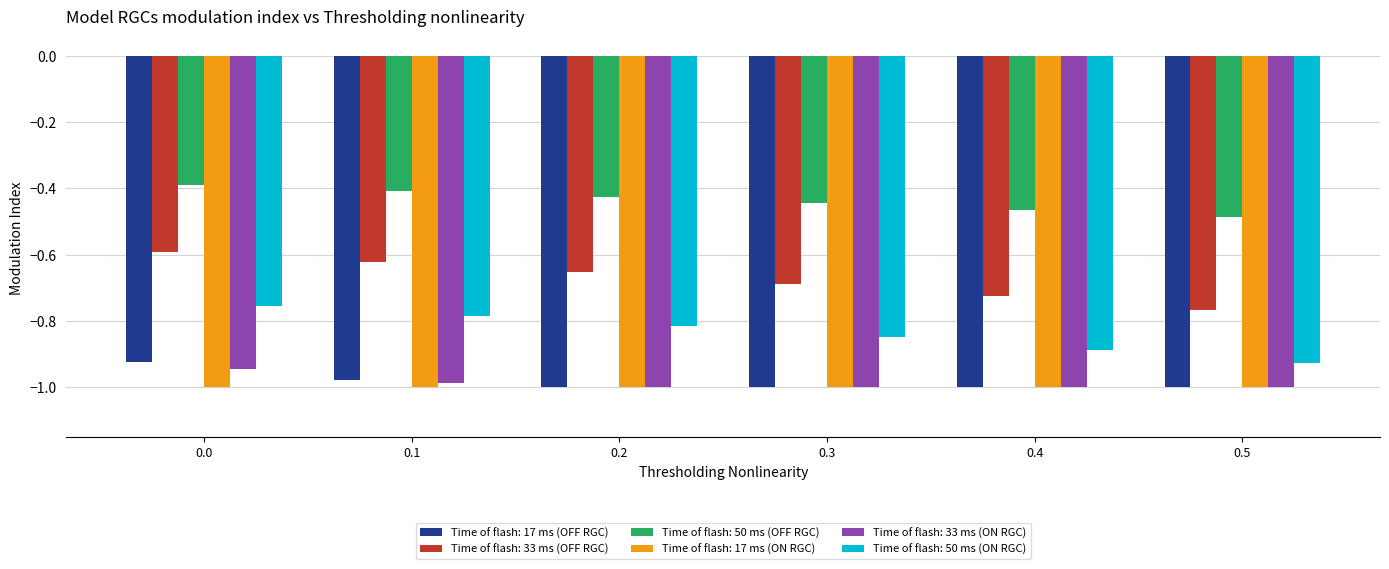

Which series has the largest total across all categories?

Time of flash: 50 ms (OFF RGC)